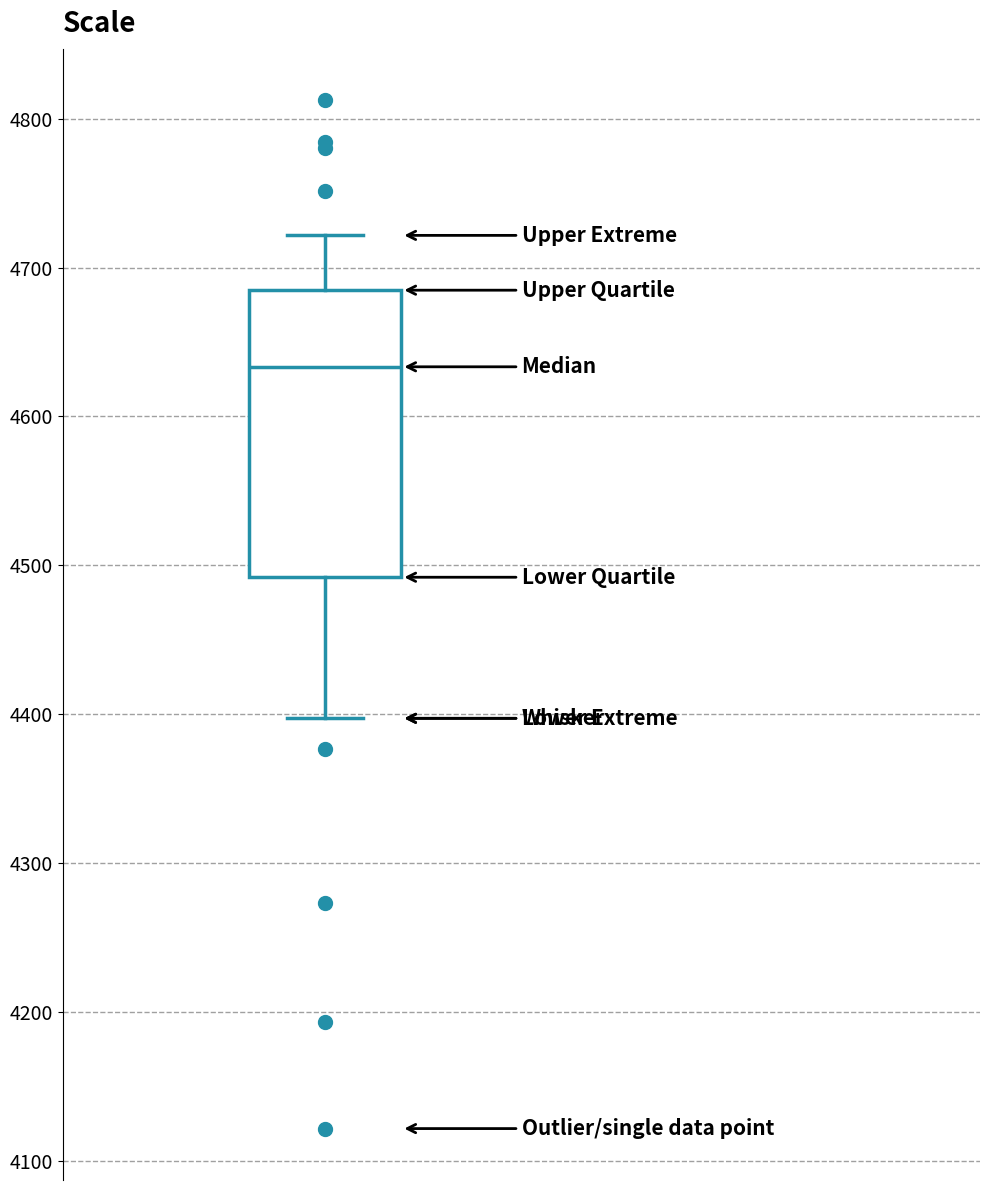

Read this box plot against the y-axis: the position of the median line, the range covered by the box, and the ends of both whiskers. The values are not printed on the chart, so give them approximately, as read against the axis.

median 4630, box 4490 to 4680, whiskers 4400 to 4720